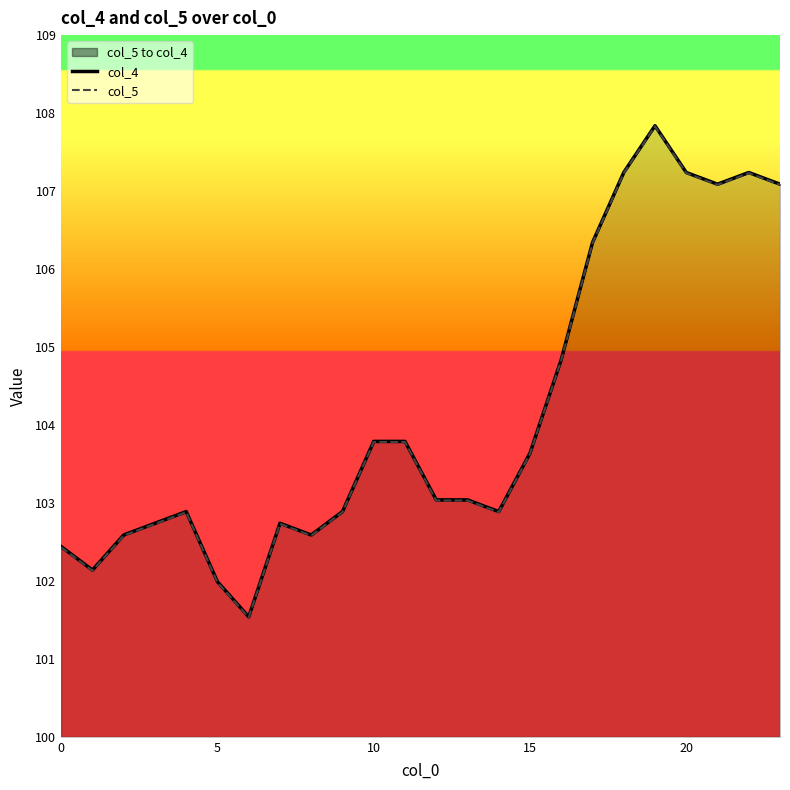

Which category has the highest value in the col_4 series?

19